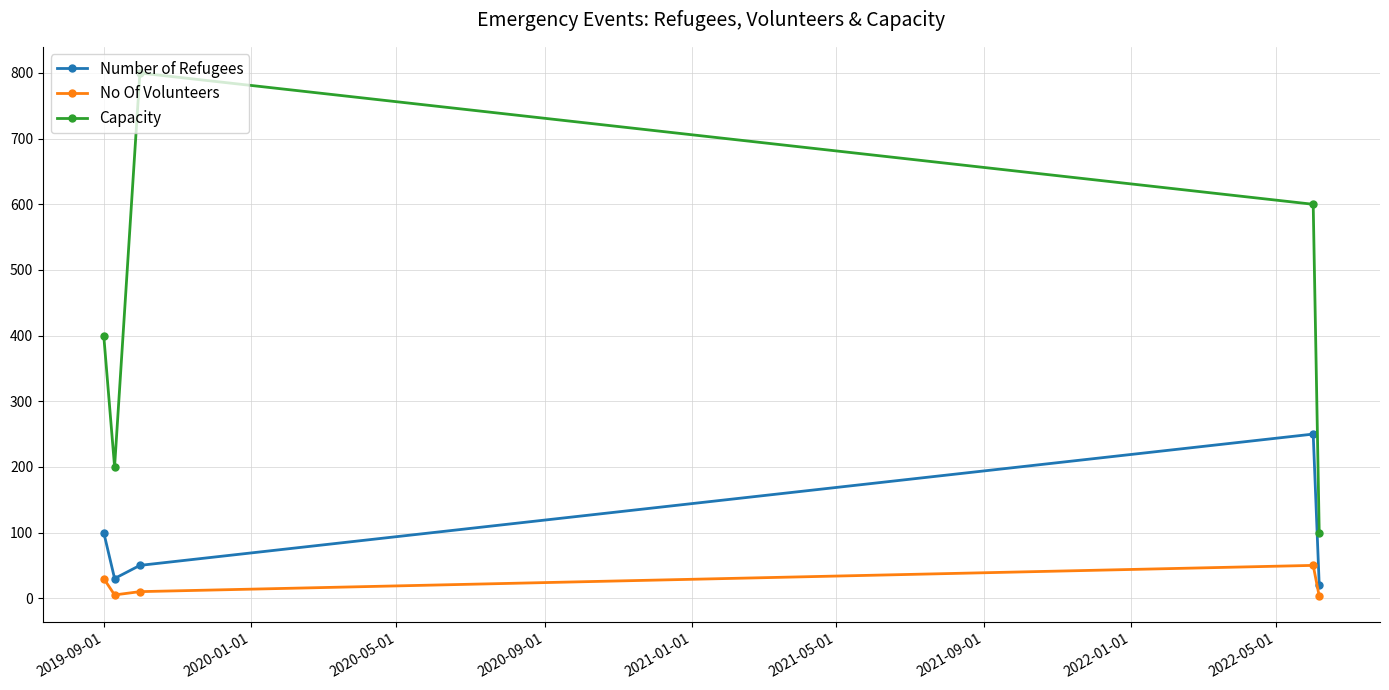

List the series in order of their overall mean, highest first.

Capacity, Number of Refugees, No Of Volunteers